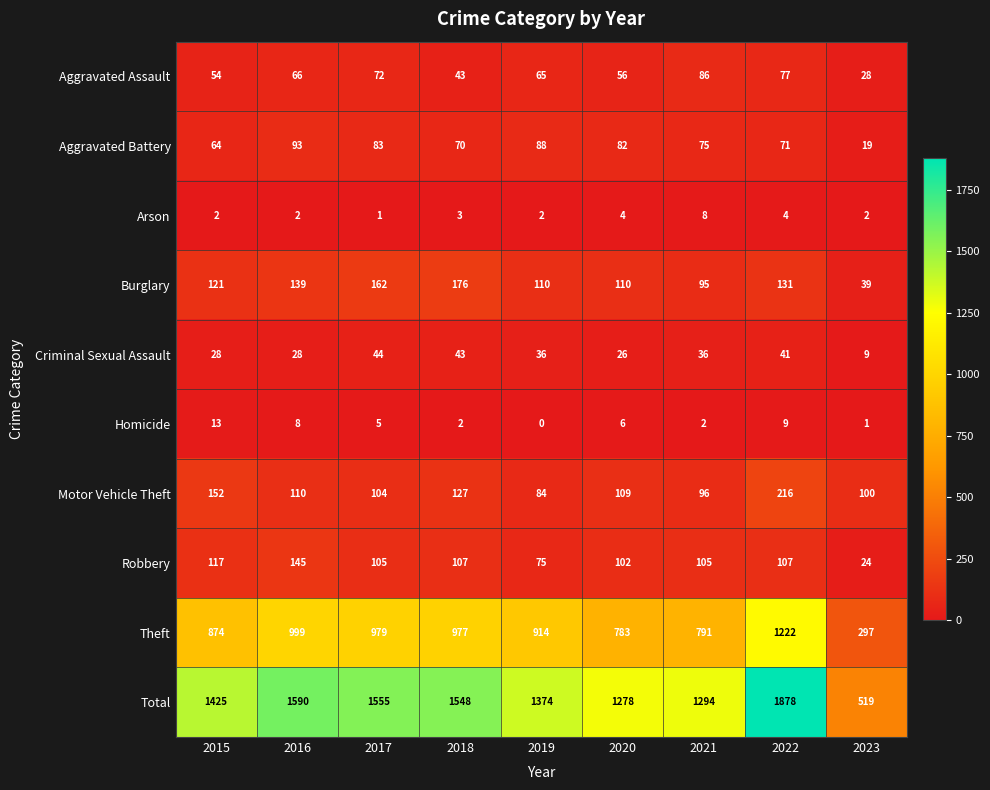

What is the total value across all series at 2022?

3756